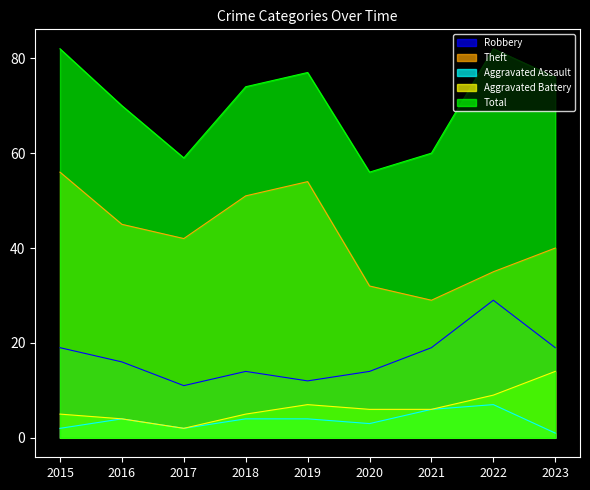

True or false: Theft and Aggravated Assault cross at least once.

False